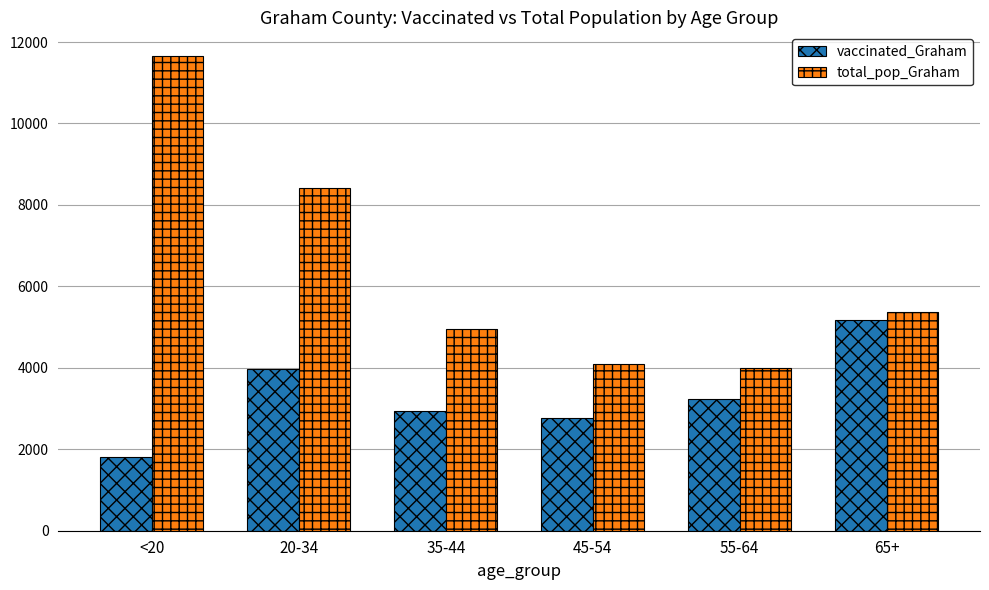

What are all the series names shown in the legend?

vaccinated_Graham, total_pop_Graham